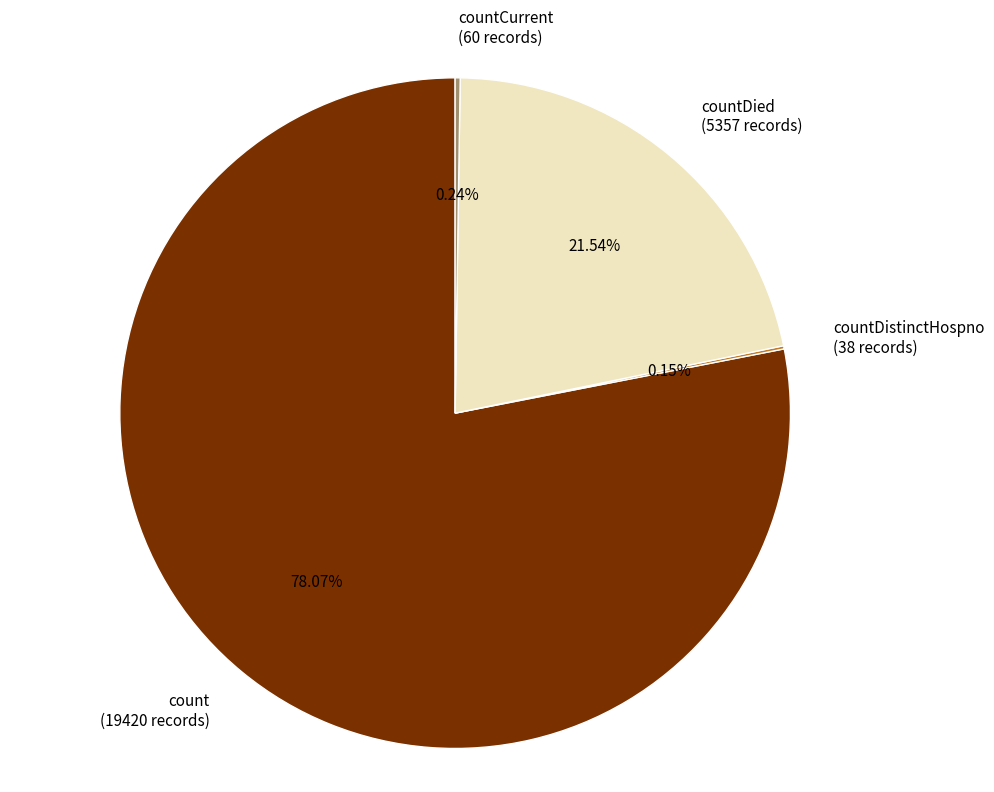

Is count (19420 records) the majority of the pie?

Yes